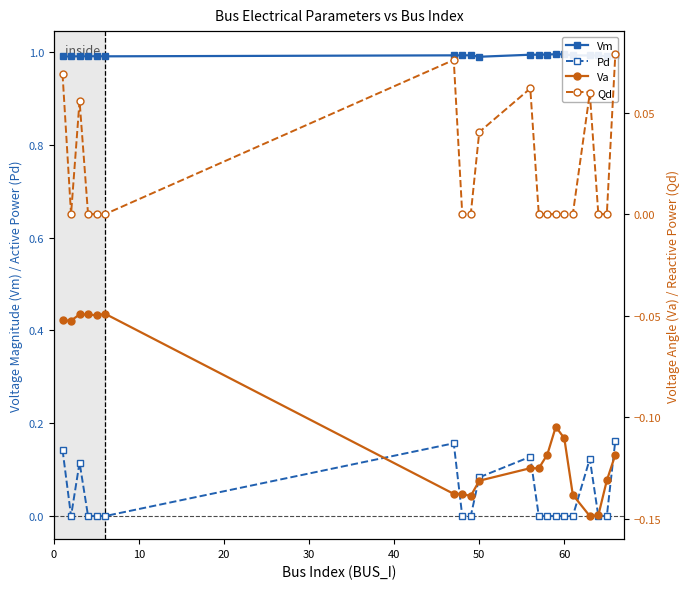

True or false: Vm has a value of 1.0 at 50.

True